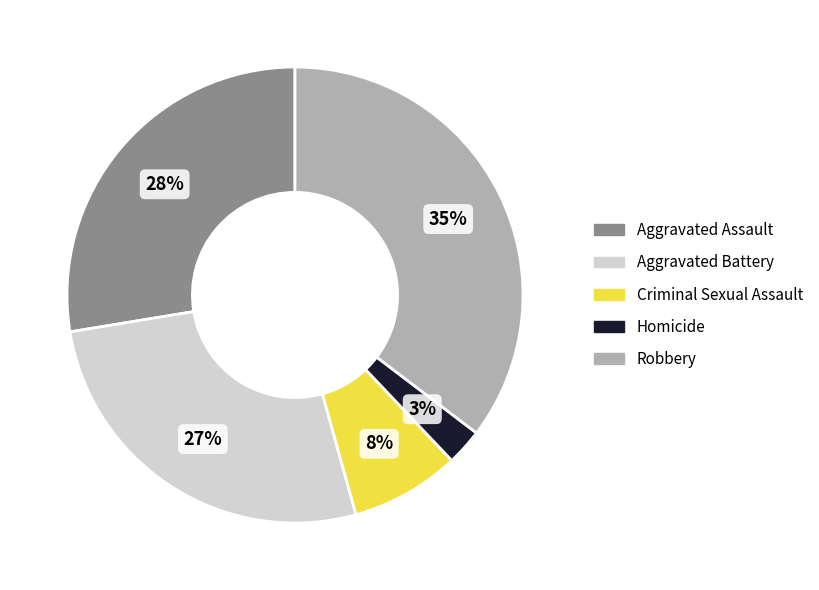

Is Aggravated Battery the majority of the pie?

No